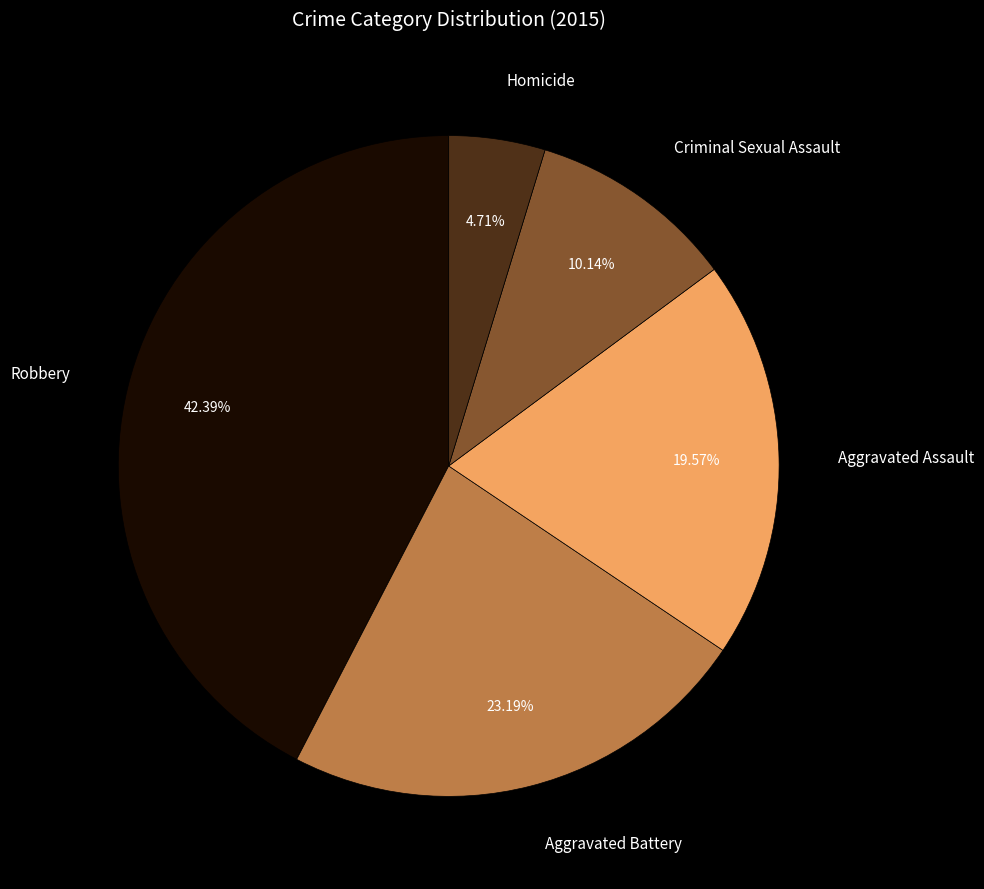

What is the smallest slice in the pie chart?

Homicide